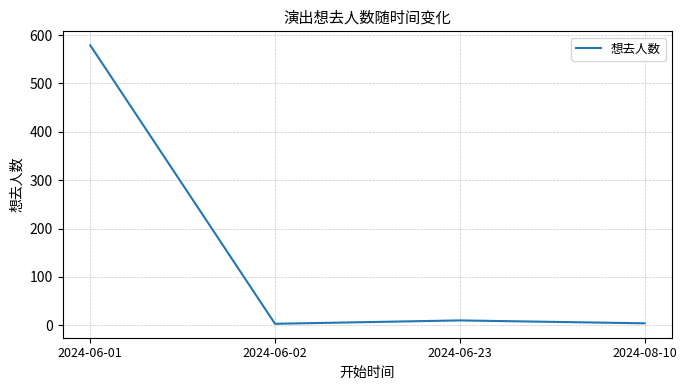

Where is the first local minimum?

2024-06-02